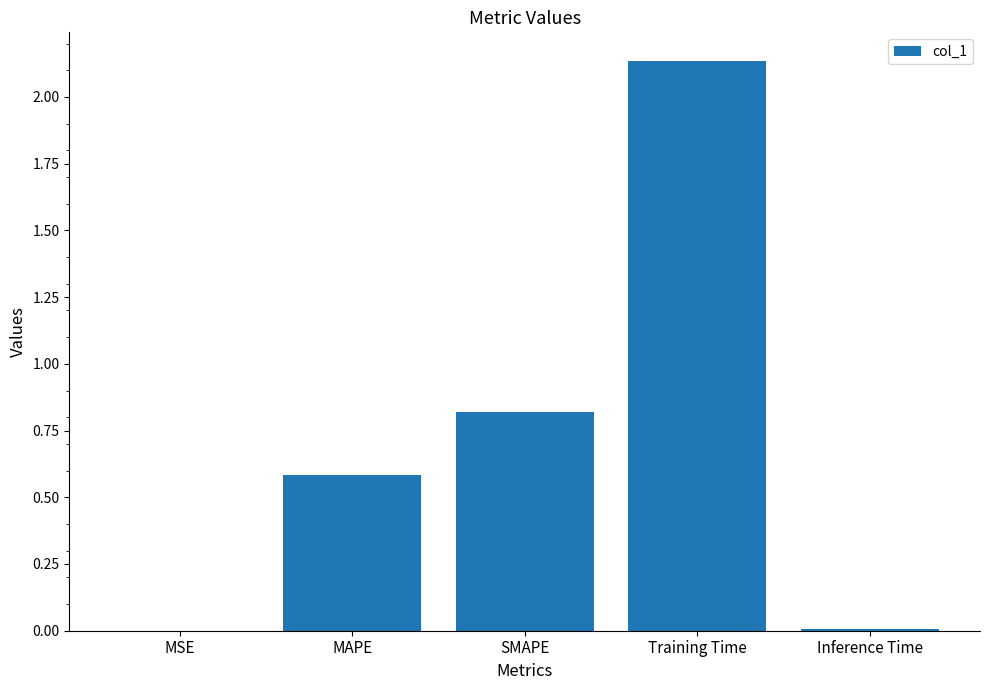

Is it true that the value at MSE is 0.0?

True